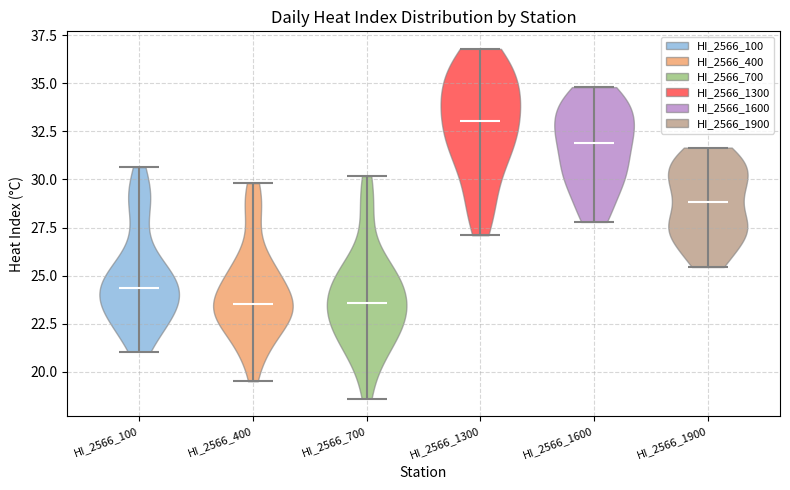

Reading left to right, read every violin against the y-axis: where its median line is, and the lowest and highest points it reaches. The values are not printed on the chart, so give them approximately, as read against the axis.

HI_2566_100: median line 24.5, lowest point 21.0, highest point 30.5
HI_2566_400: median line 23.5, lowest point 19.5, highest point 30.0
HI_2566_700: median line 23.5, lowest point 18.5, highest point 30.0
HI_2566_1300: median line 33.0, lowest point 27.0, highest point 37.0
HI_2566_1600: median line 32.0, lowest point 28.0, highest point 35.0
HI_2566_1900: median line 29.0, lowest point 25.5, highest point 31.5